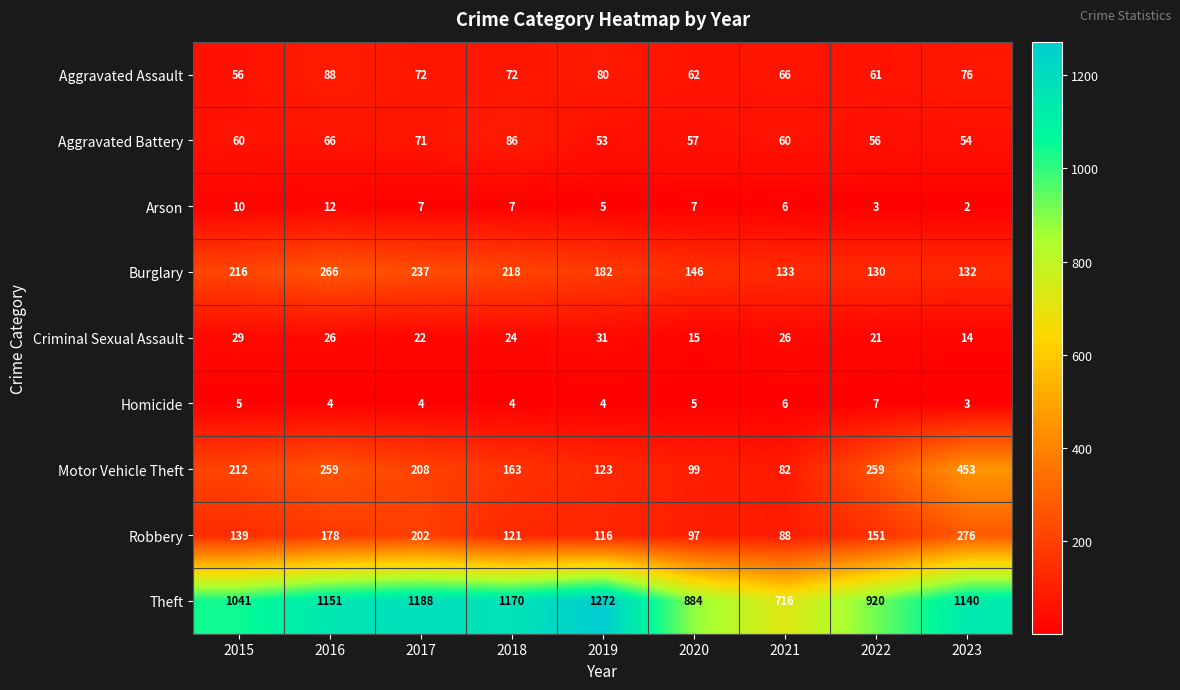

How many data points in Theft are less than 1140?

4